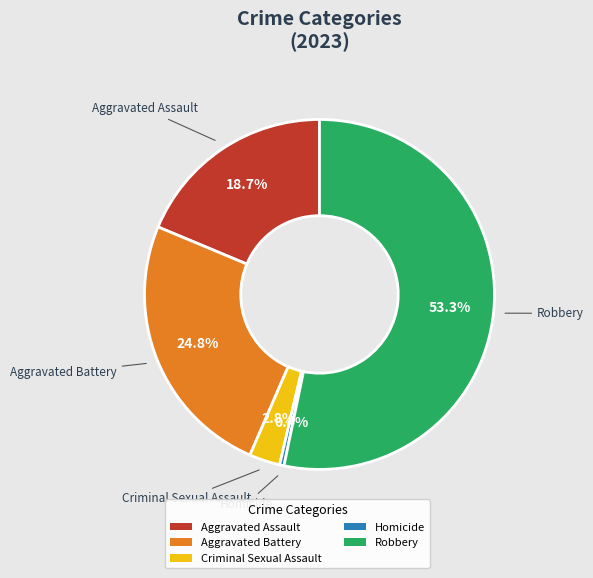

To the nearest percent, what is the difference between the largest and smallest slice percentages?

53%